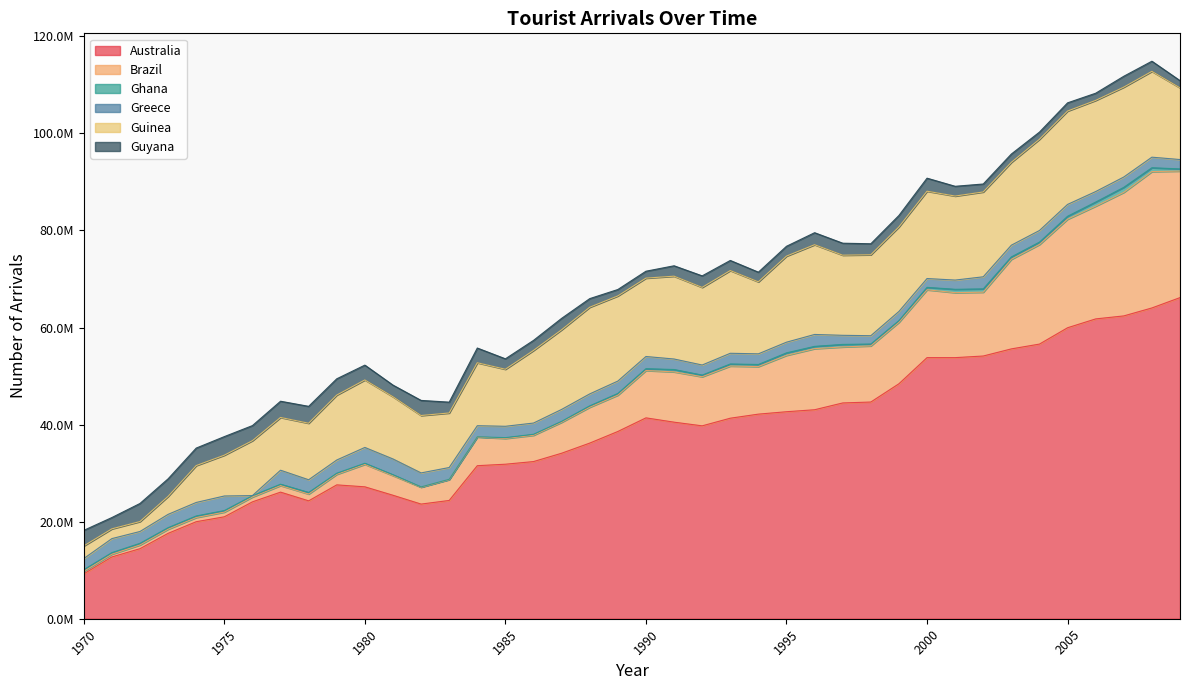

How many interior local valleys does the Guyana series have?

12